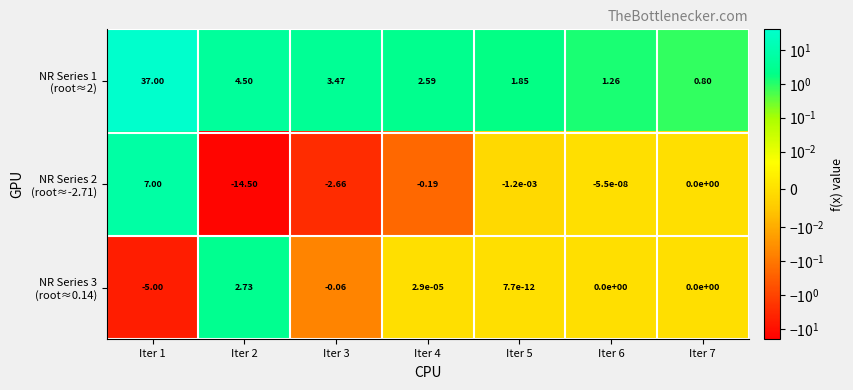

How many series are shown in this chart?

3